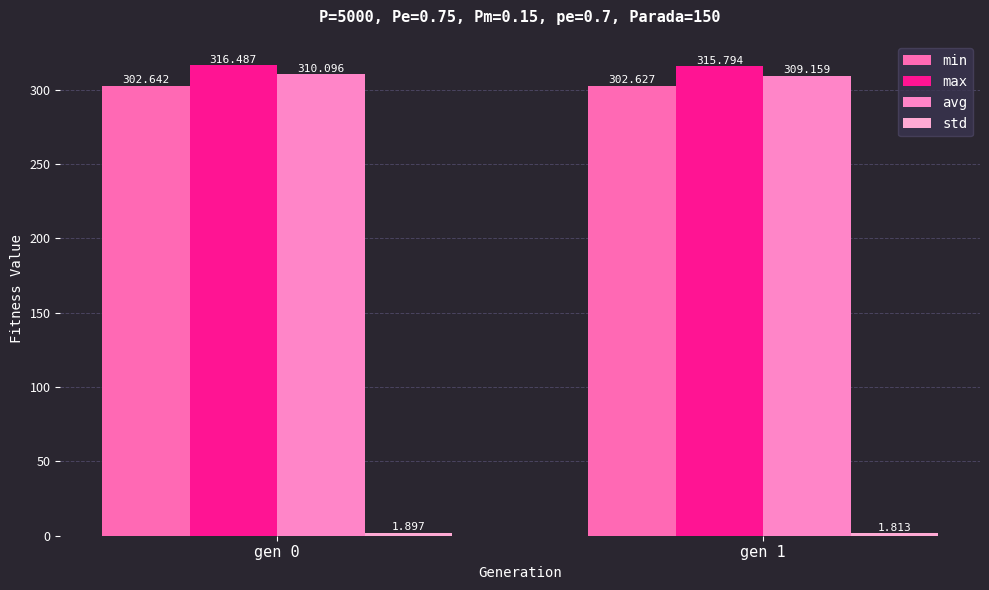

What is the total value across all series at gen 0?

931.1